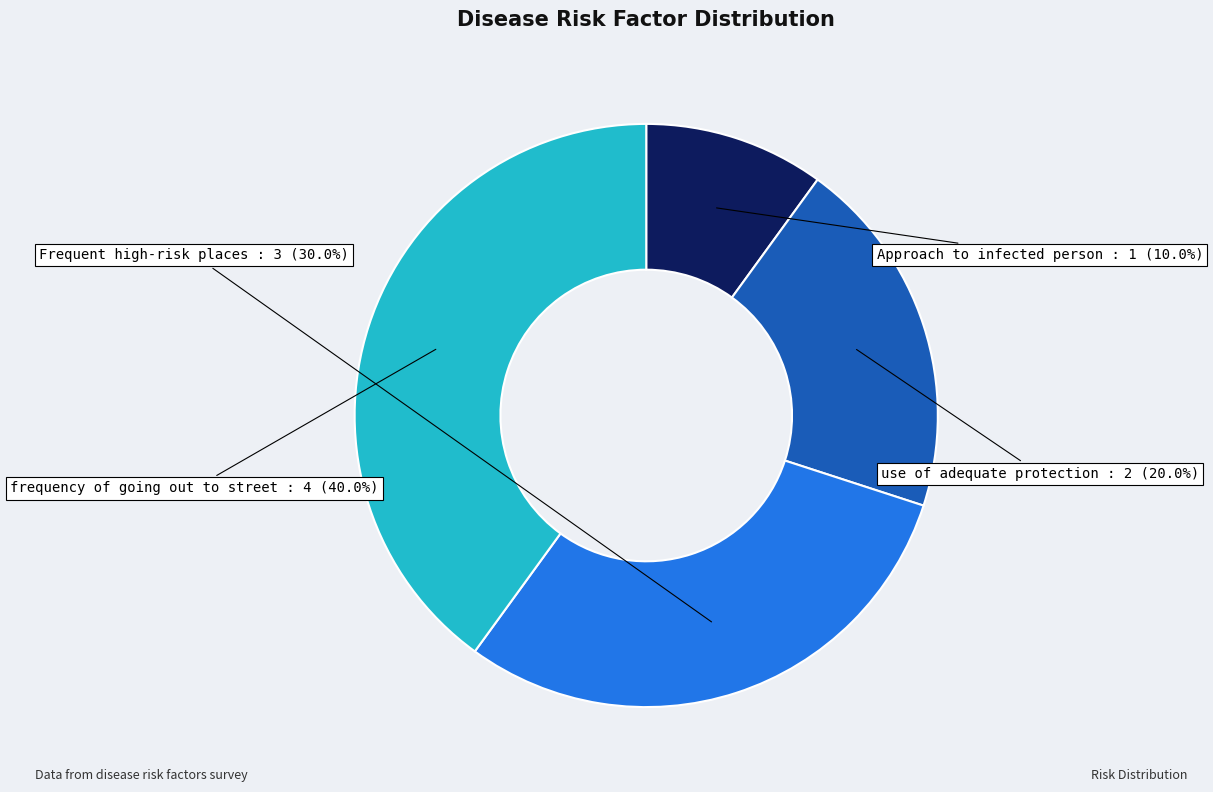

To the nearest percent, what is the average slice percentage?

25%